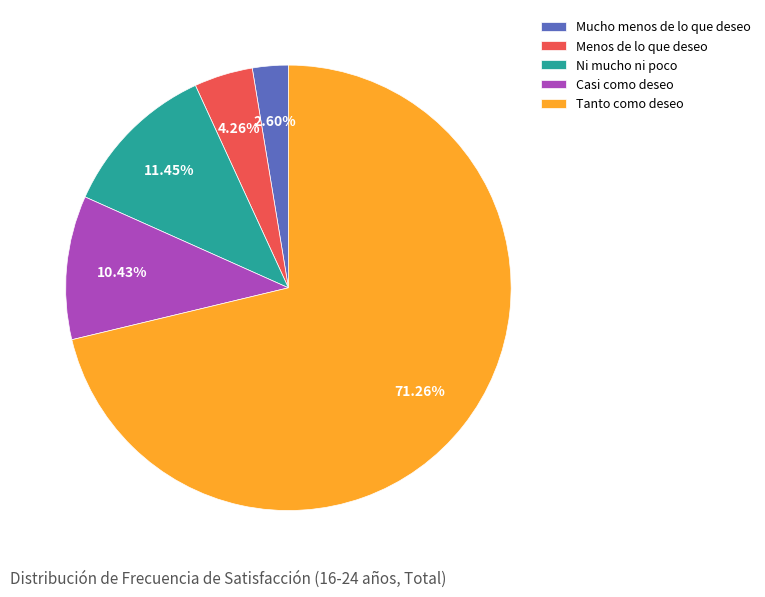

True or false: Casi como deseo accounts for 4% of the total.

False